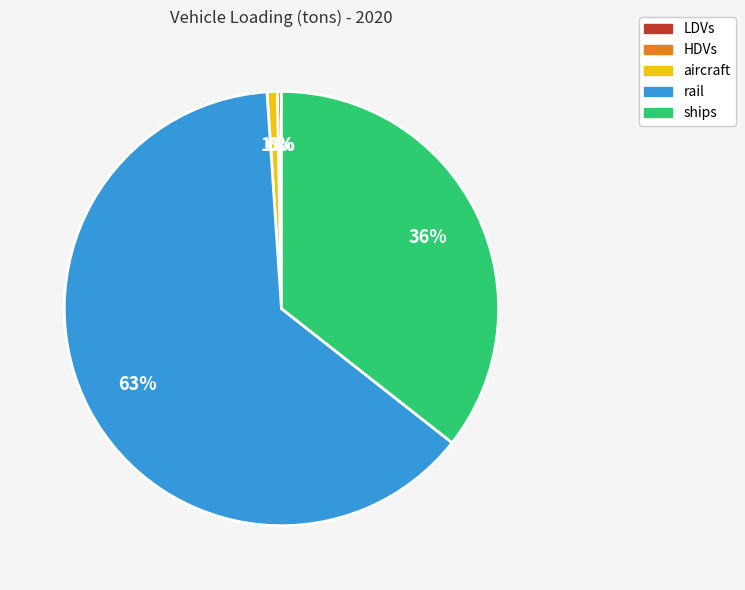

Is there a majority slice in this chart?

Yes